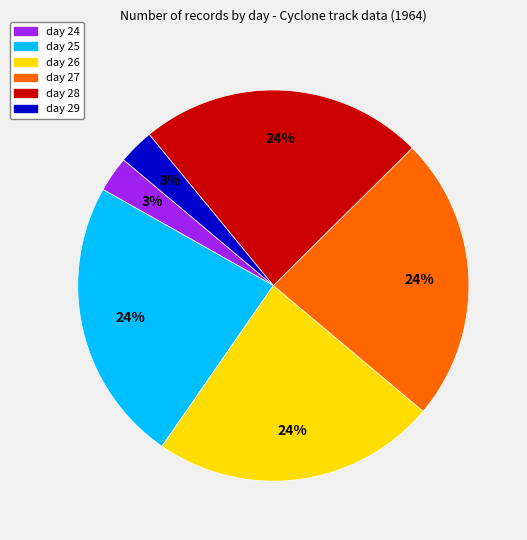

The day 26 slice represents 24% of the pie. True or false?

True